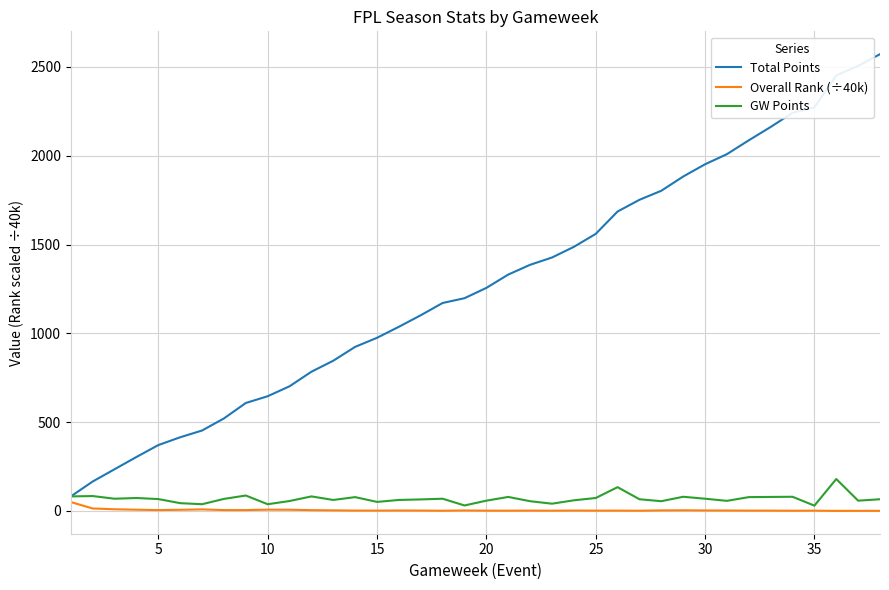

Which series has the widest spread of values?

Total Points